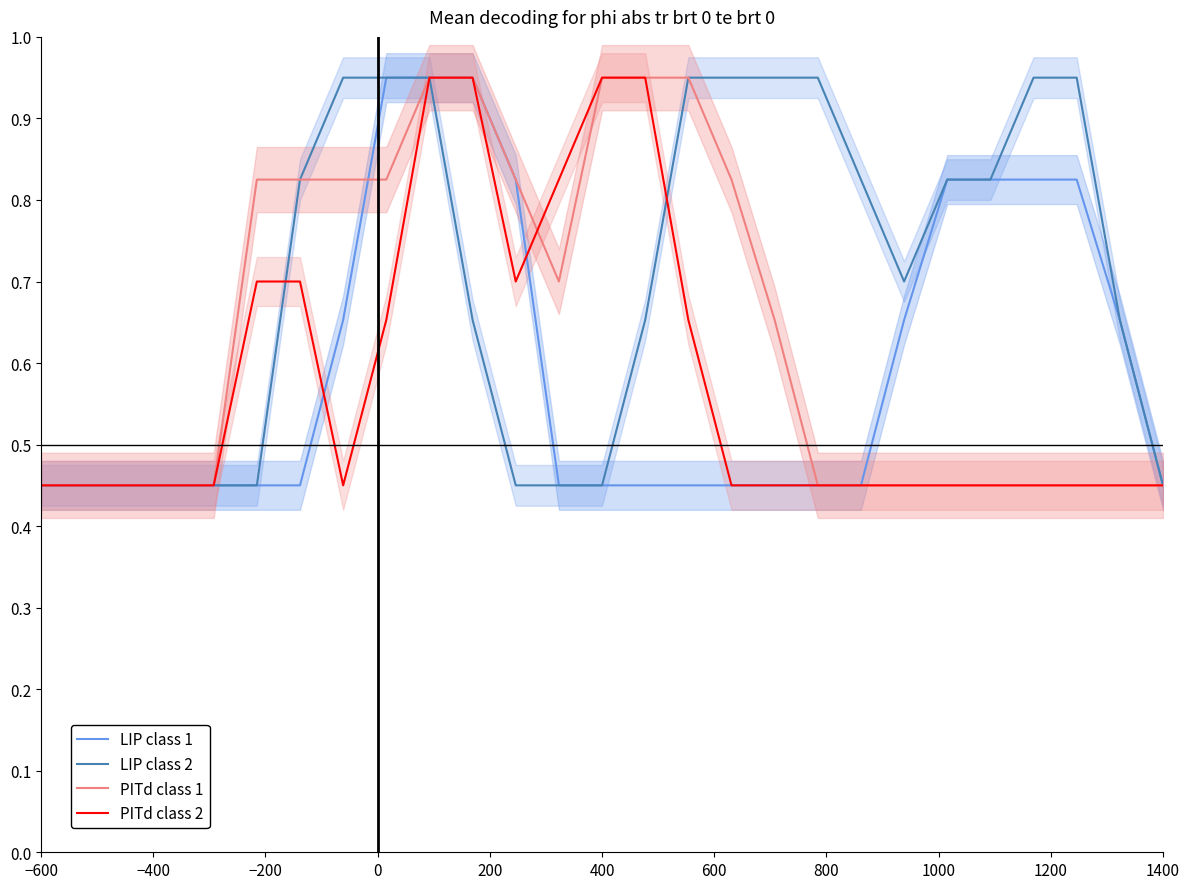

The value of LIP class 1 at 400 is 0.6. True or false?

False